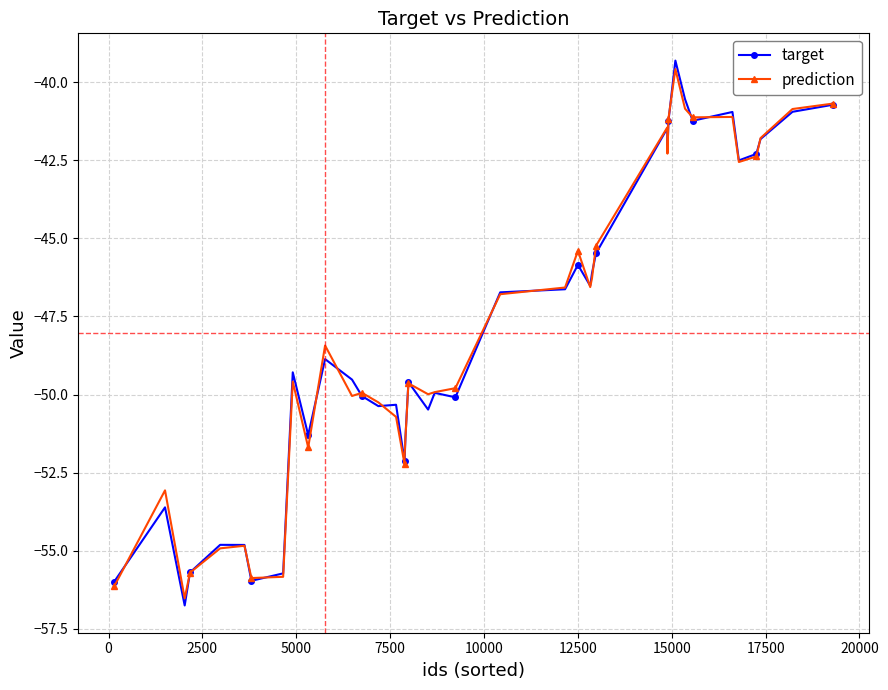

What is the value of the target point at the 39th from the left?

-40.9